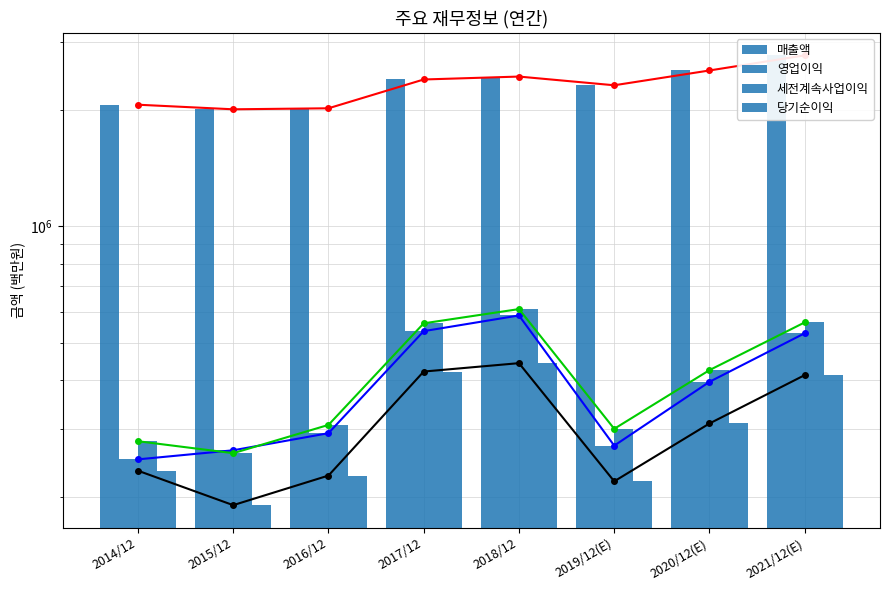

Which series has the widest spread of values?

매출액